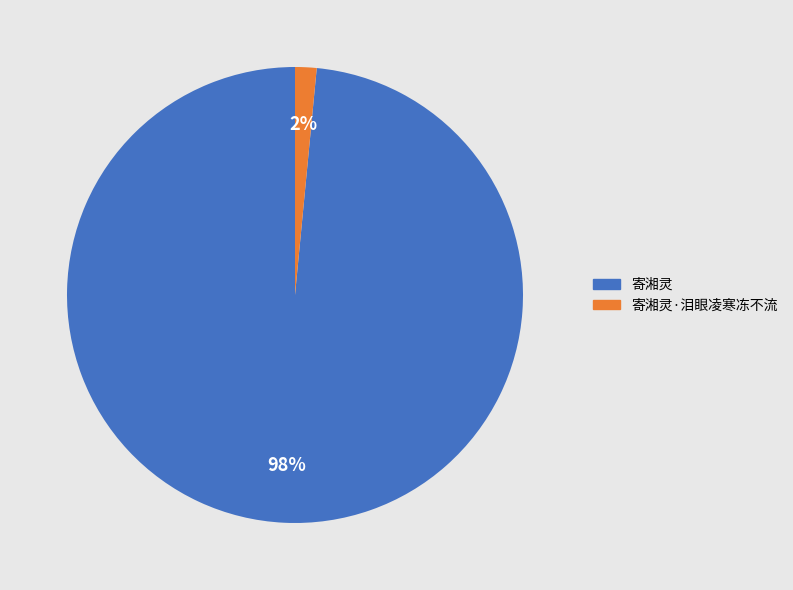

Combined, do 寄湘灵 and 寄湘灵·泪眼凌寒冻不流 account for over 50%?

Yes